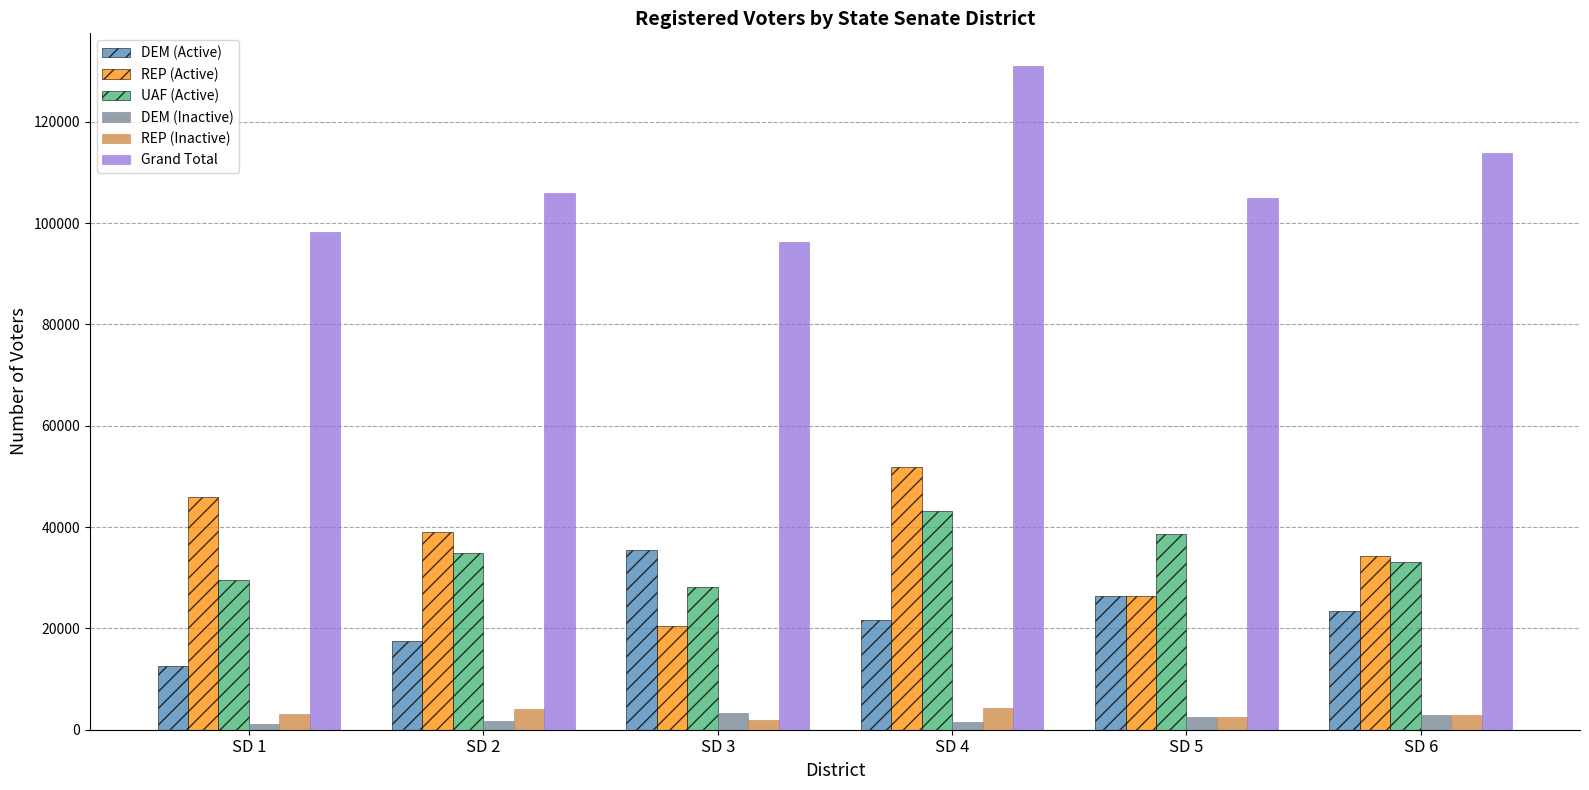

Which series changed the most between SD 5 and SD 6?

Grand Total